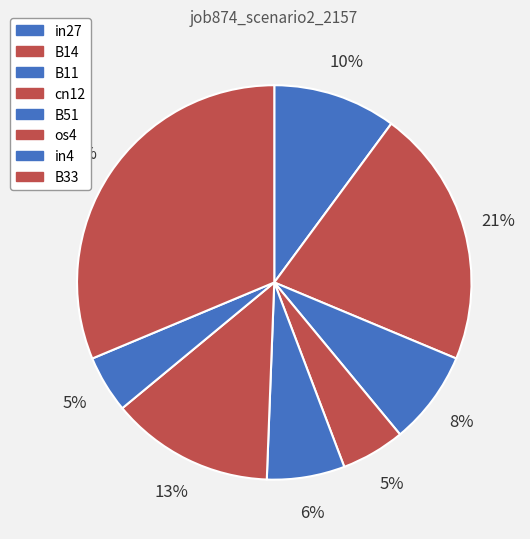

The in4 slice represents 17% of the pie. True or false?

False